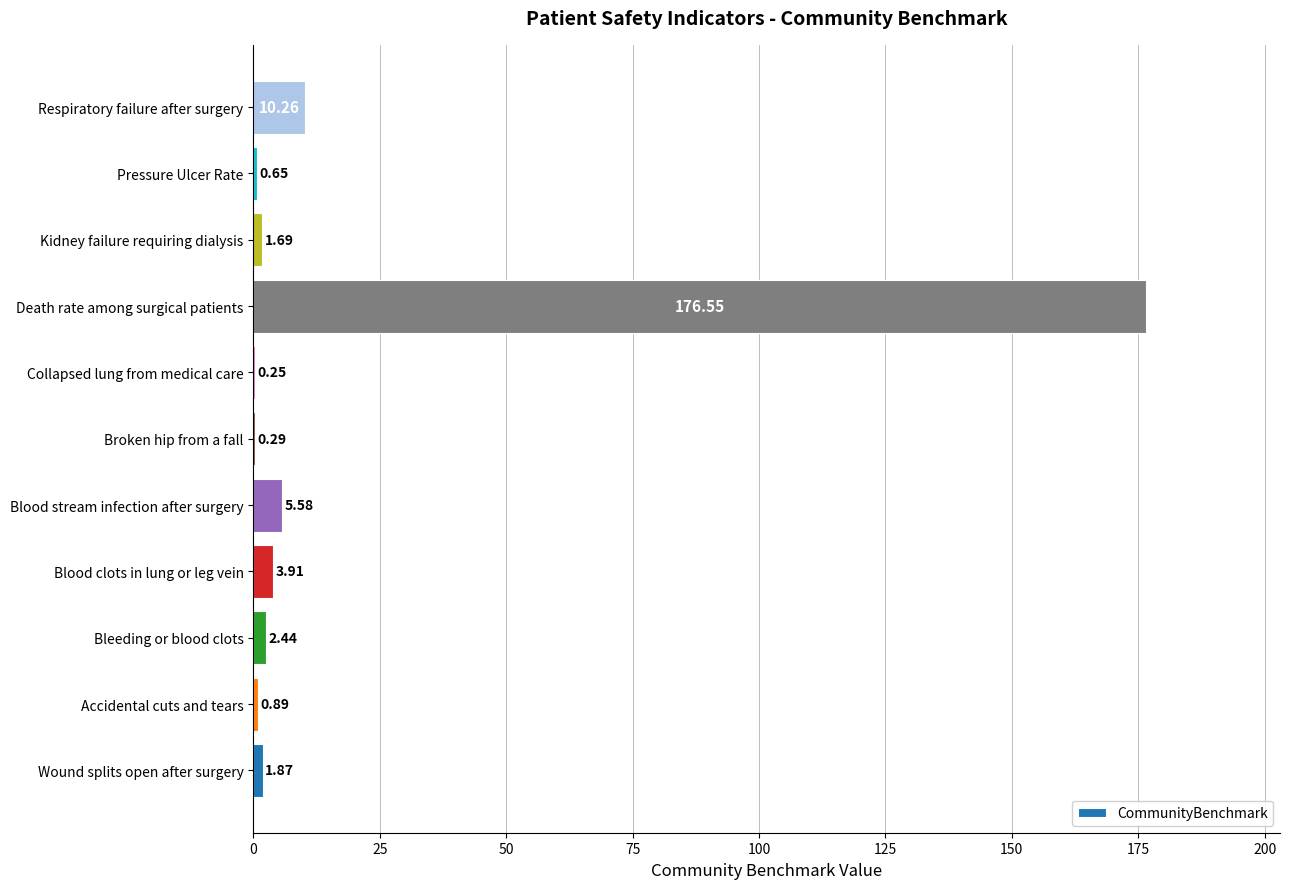

What is the greatest value displayed?

176.6